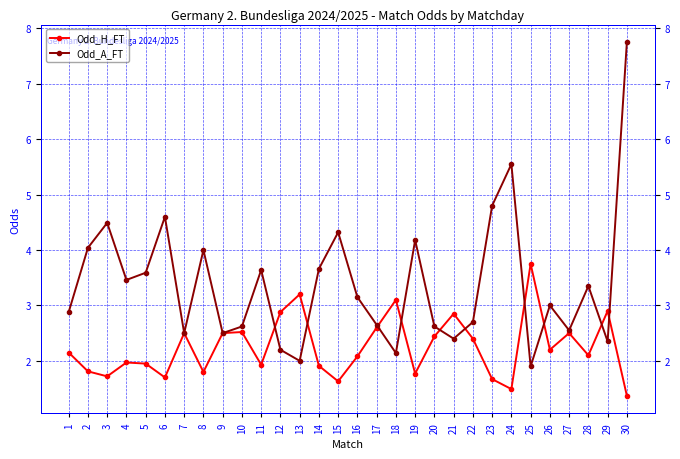

Where do Odd_H_FT and Odd_A_FT first cross each other?

11 and 12